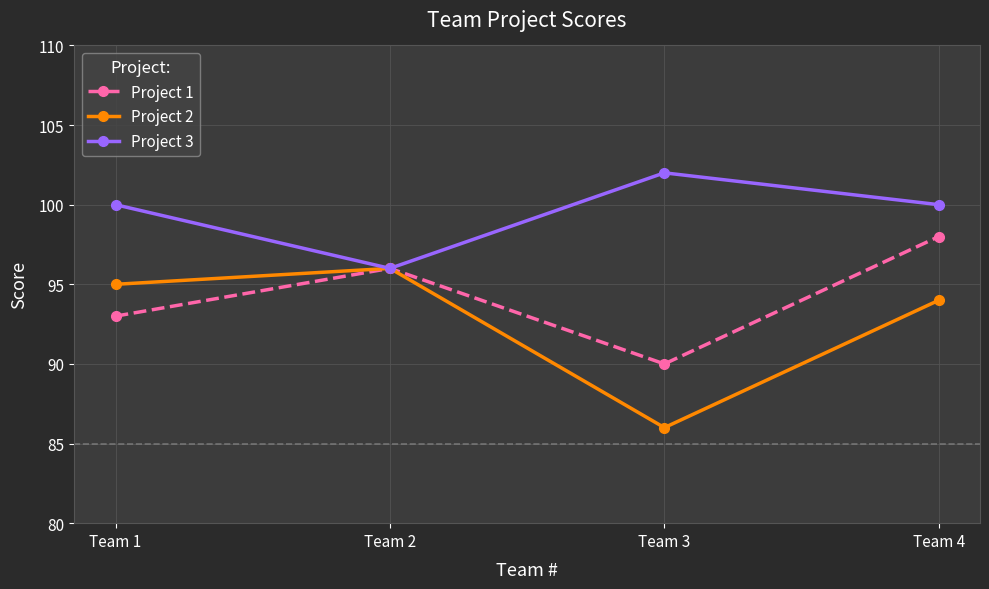

How many distinct data groups are displayed?

3